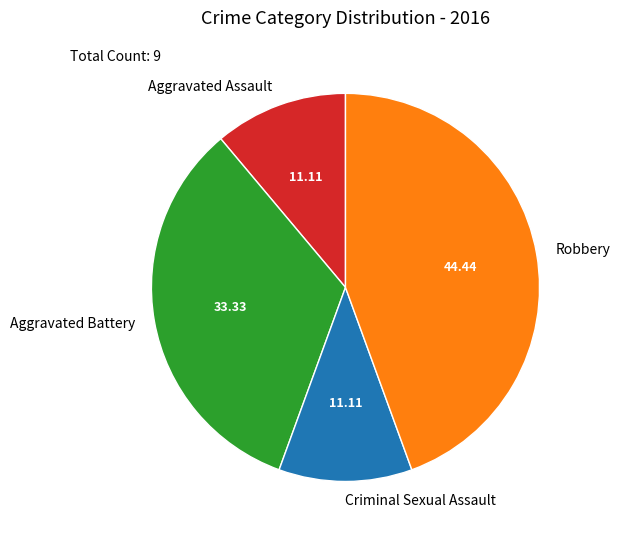

Is there a majority slice in this chart?

No